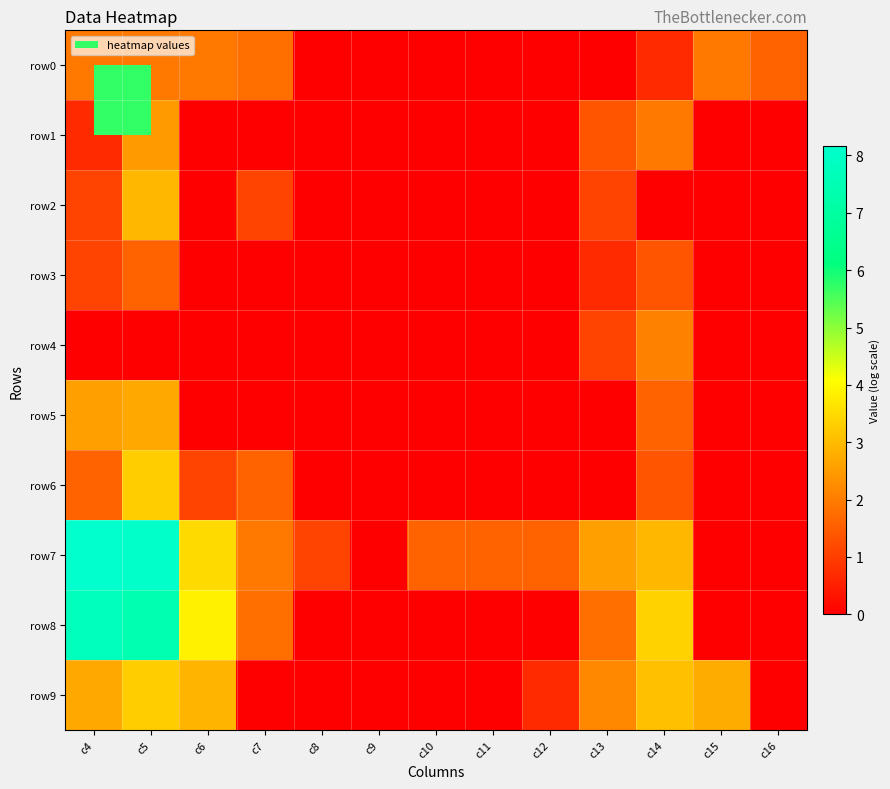

At which category does the chart reach its peak across all series?

c4